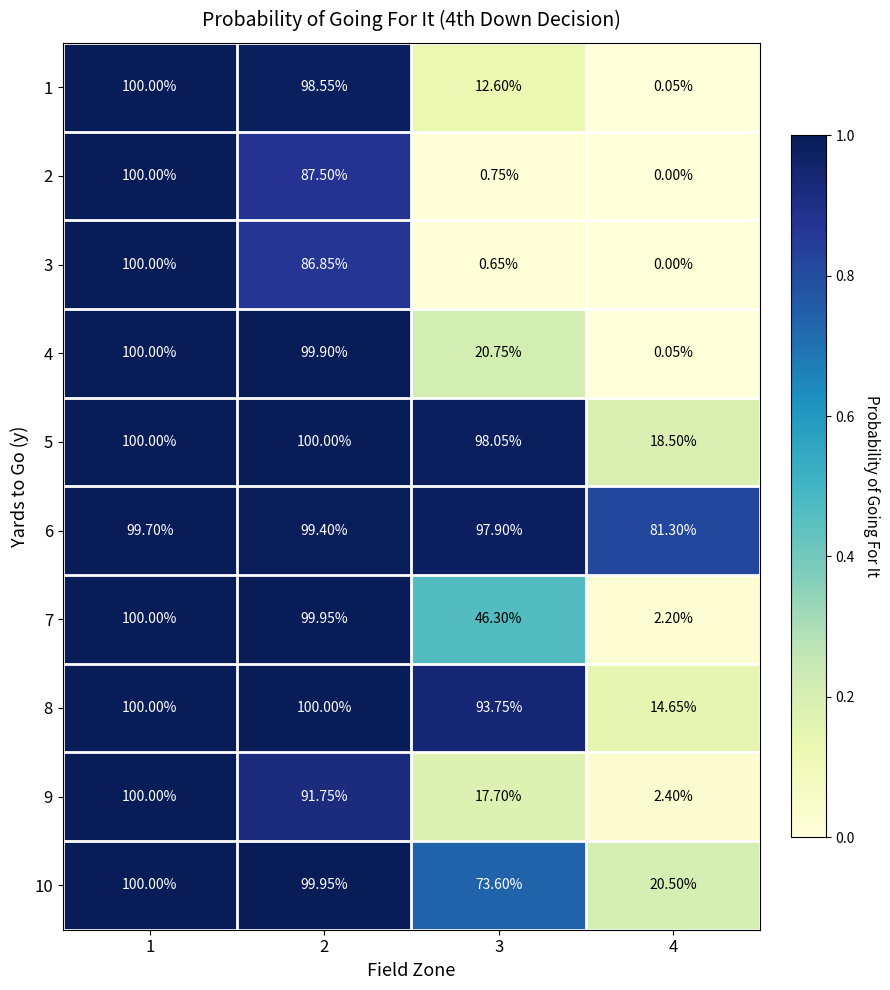

Count the number of categories in the chart.

4